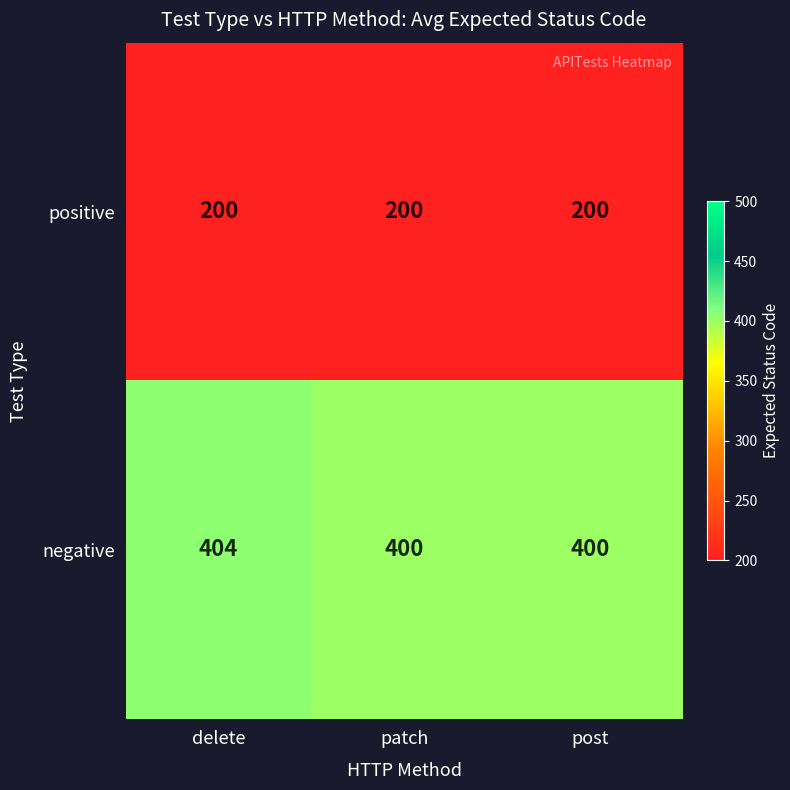

What is the highest value of the positive series?

200